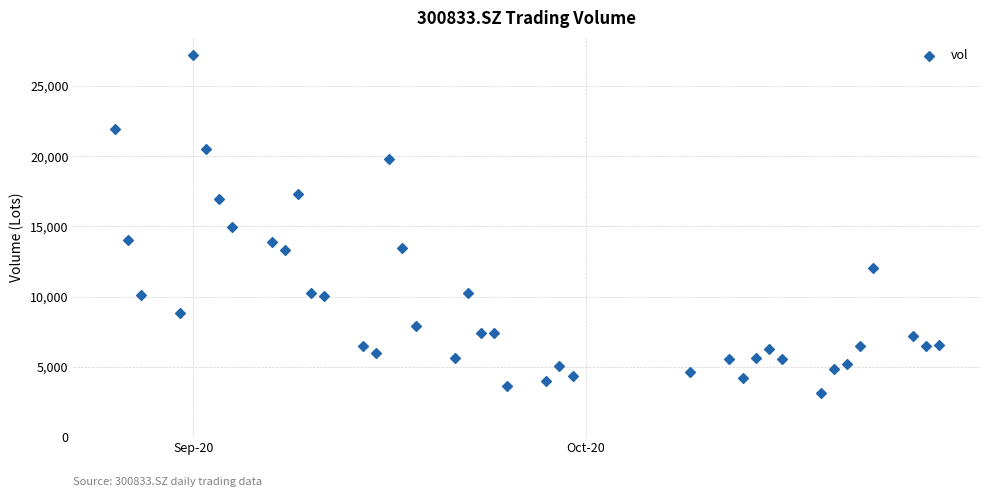

What is the range of X values (max minus min)?

63.0